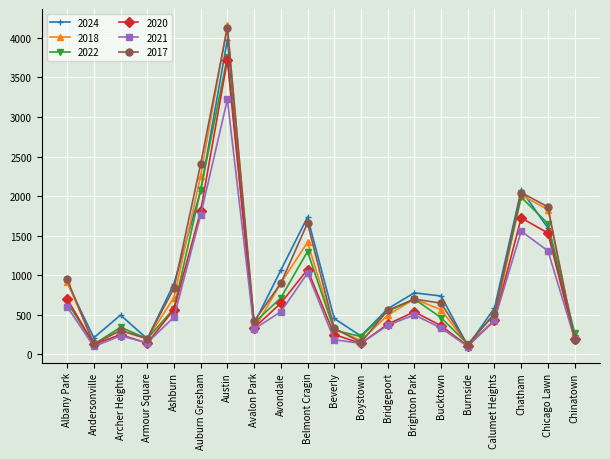

Where is the first local minimum for 2017?

Andersonville